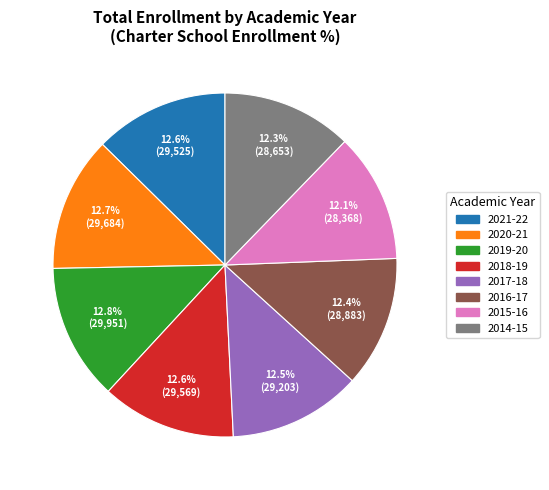

Does any single category account for the majority?

No